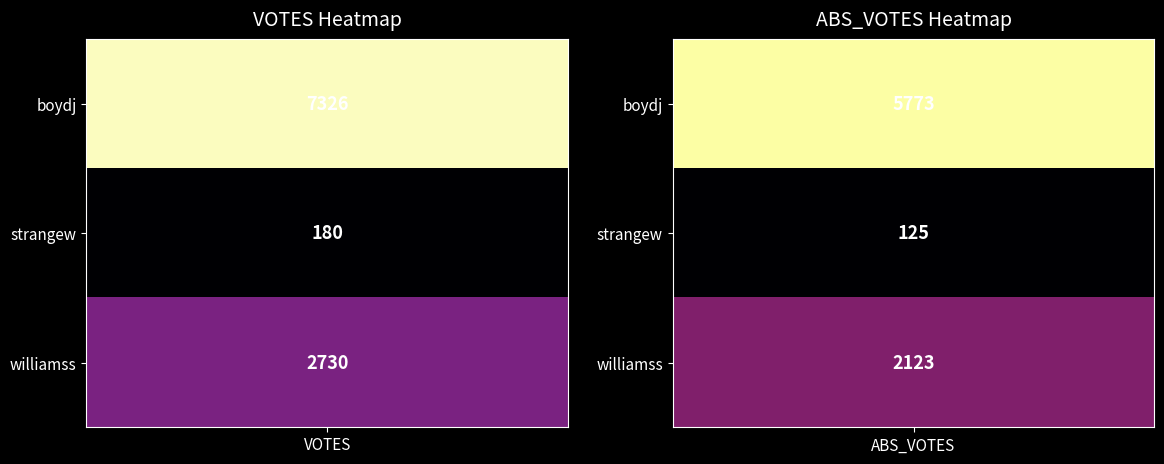

At which category is the sum across all series the highest?

VOTES